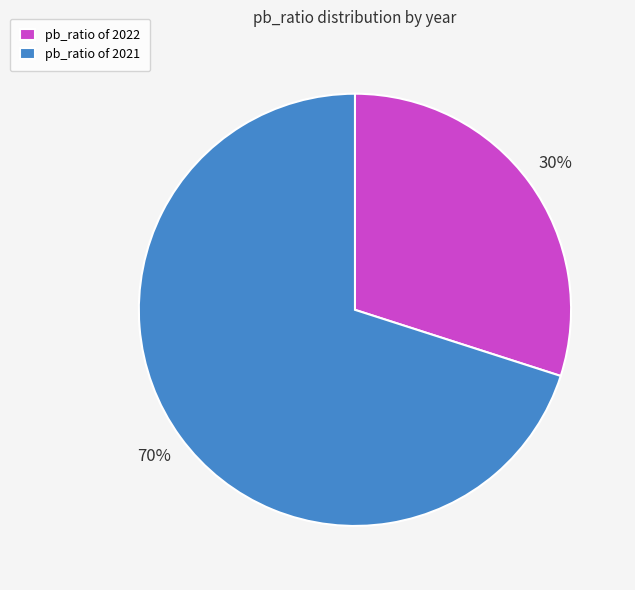

How many slices are in this pie chart?

2